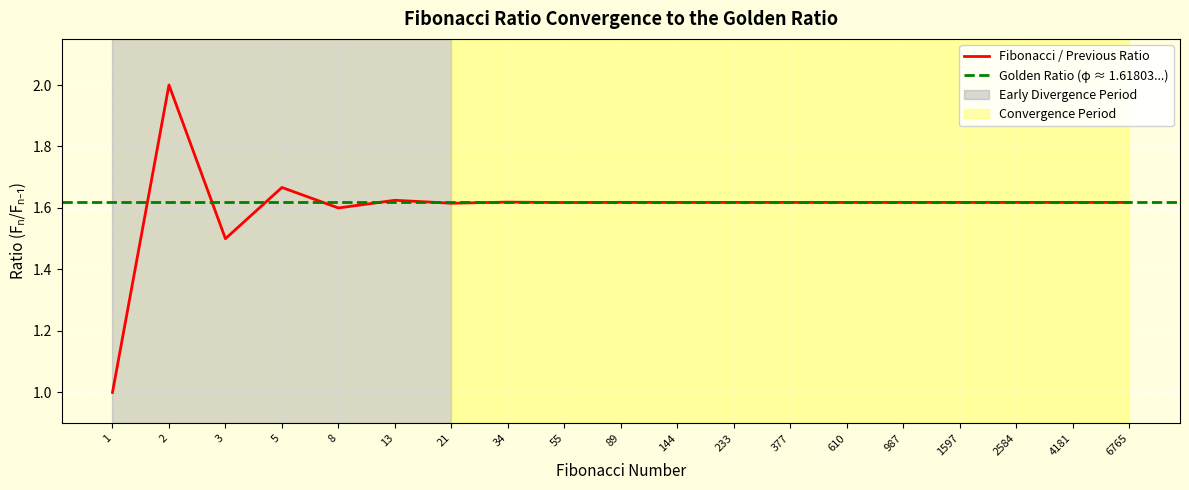

How many points are lower than both their immediate neighbors (excluding endpoints)?

8